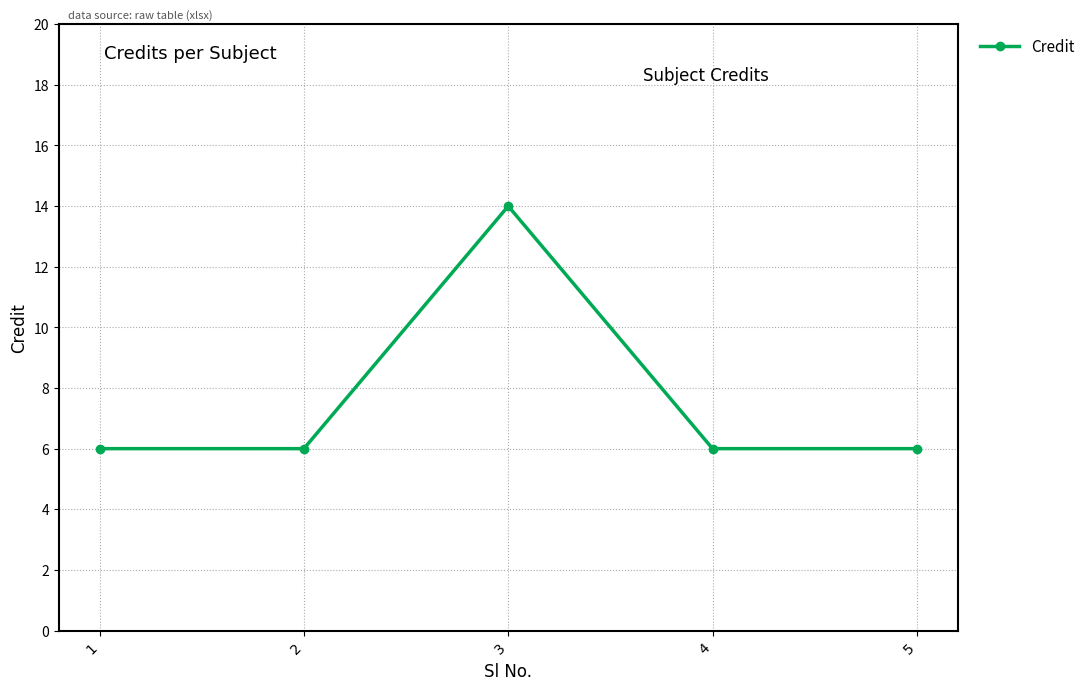

What is the maximum value shown in the chart?

14